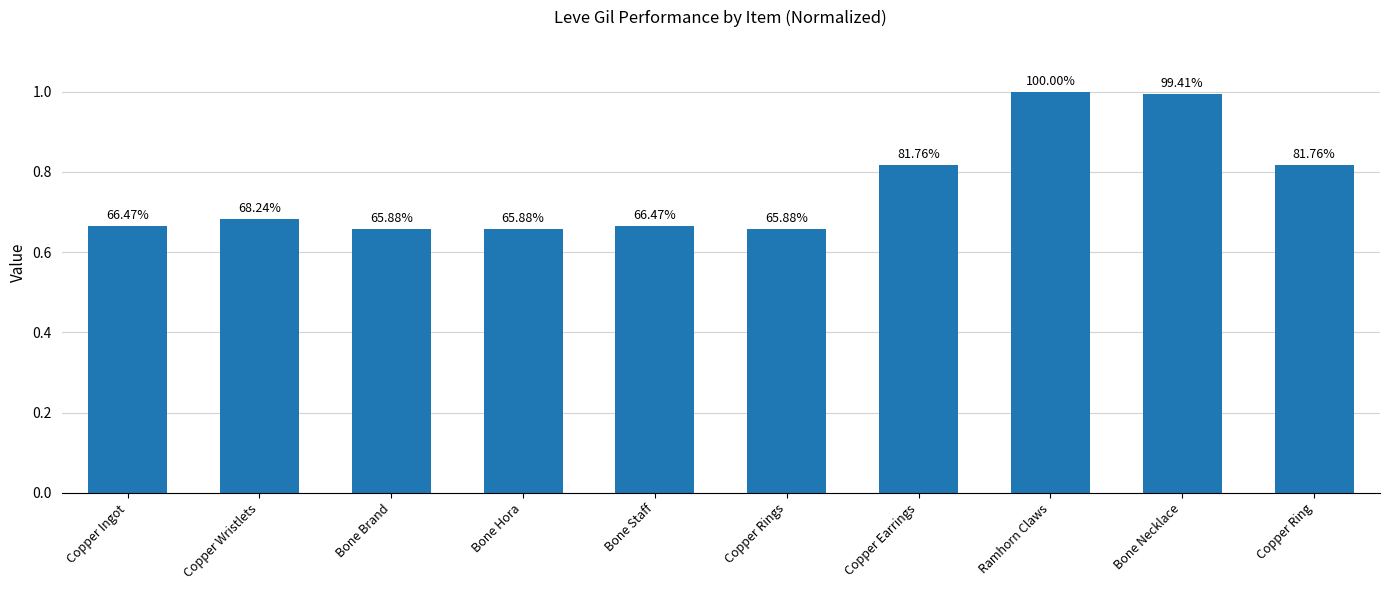

Reading left to right, extract all data points from this chart.

Copper Ingot=0.7	Copper Wristlets=0.7	Bone Brand=0.7	Bone Hora=0.7	Bone Staff=0.7	Copper Rings=0.7	Copper Earrings=0.8	Ramhorn Claws=1.0	Bone Necklace=1.0	Copper Ring=0.8